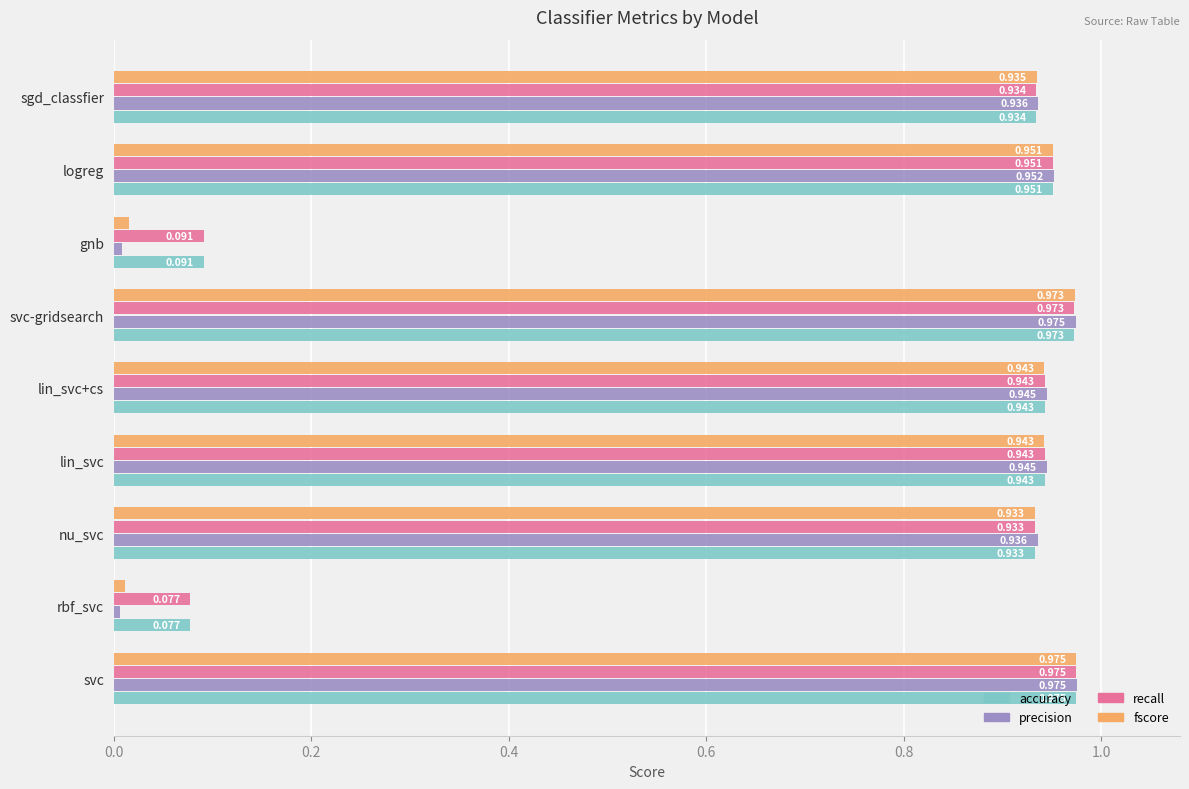

How many categories are shown in the chart?

9